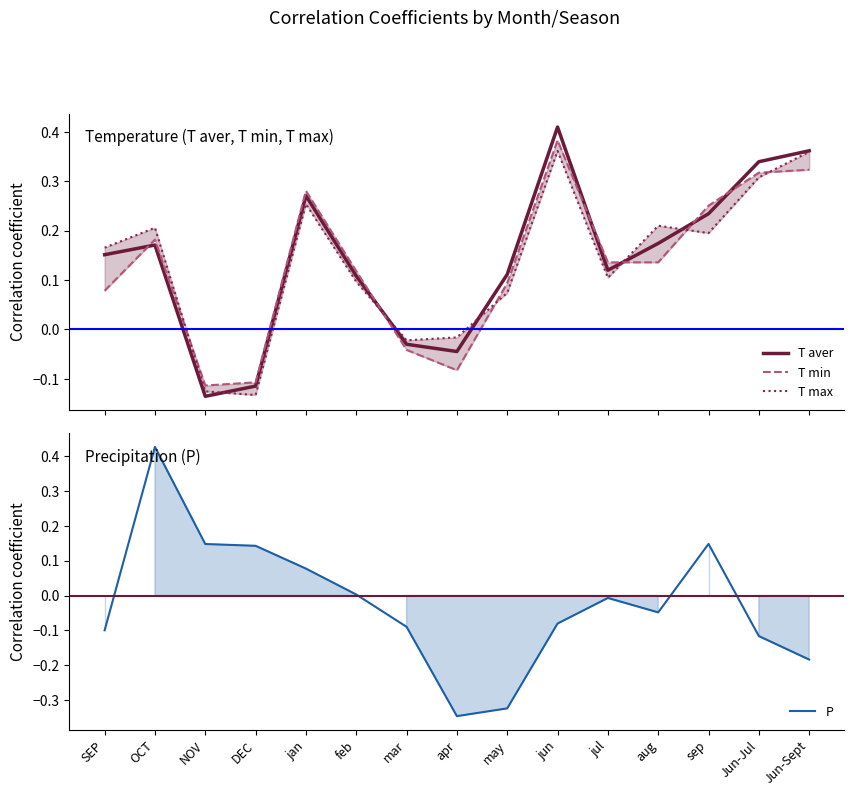

What is the difference between the T min values at NOV and OCT?

0.3